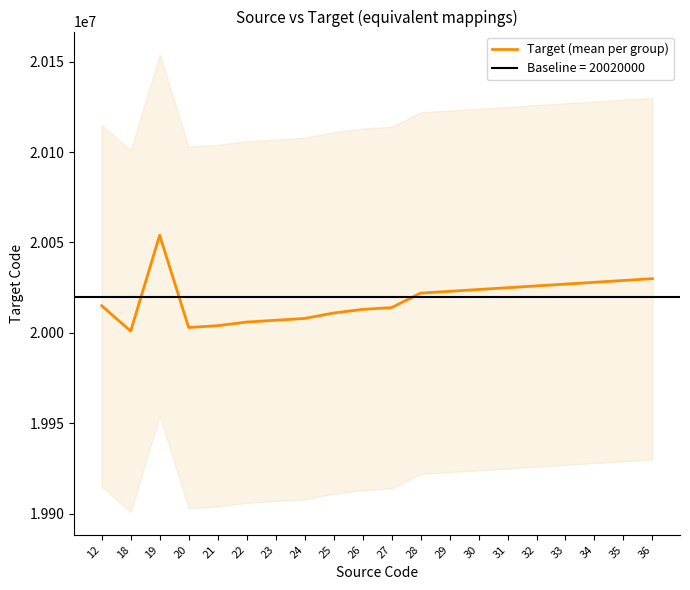

What is the change in value from 21 to 29?

+19000